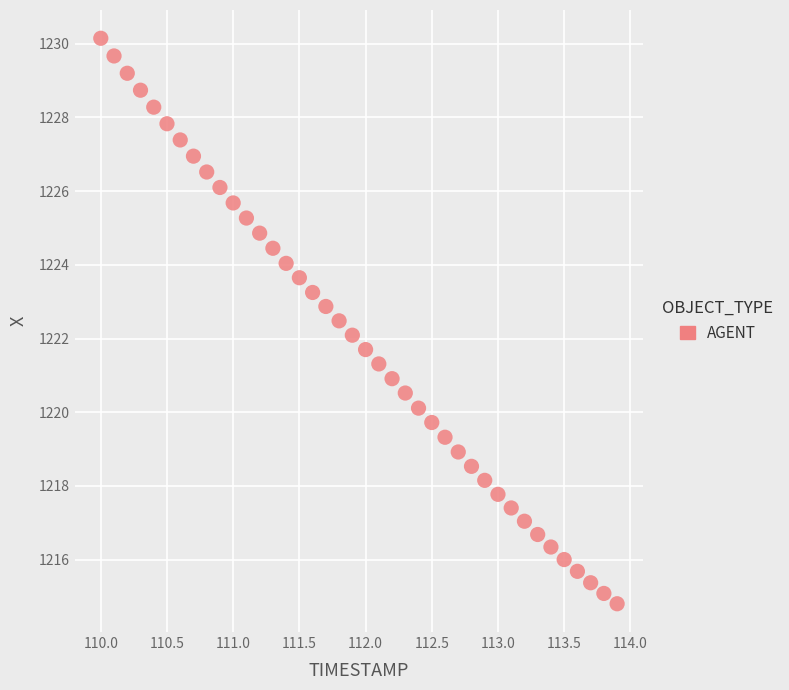

What is the range of X values (max minus min)?

3.9